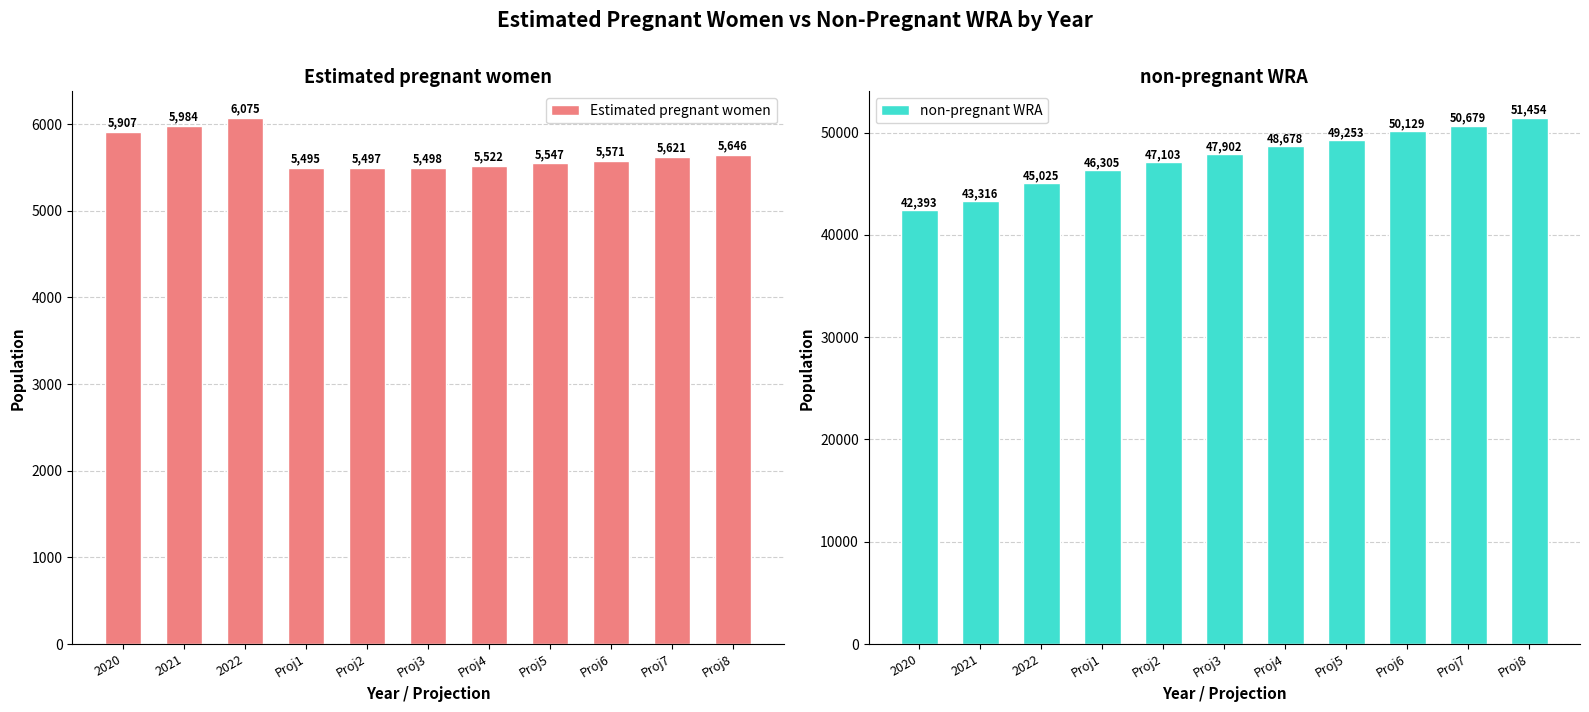

Is the value of Estimated pregnant women at Proj1 greater than the value of non-pregnant WRA at 2022?

No